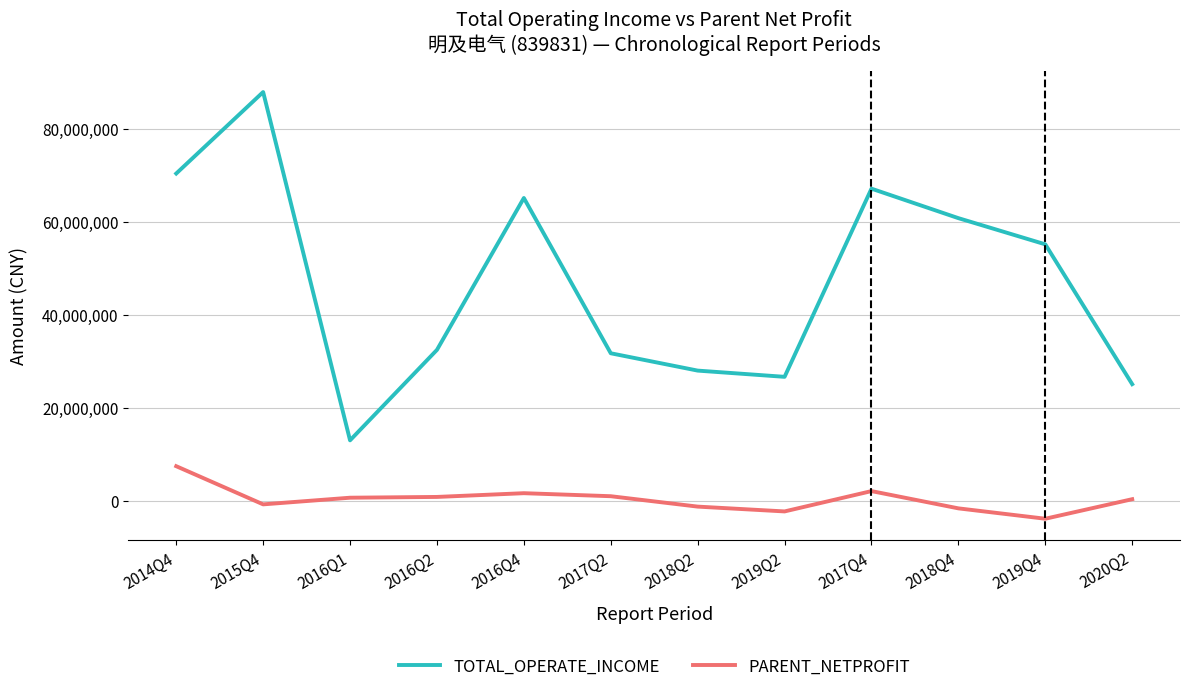

Where is the first local minimum for PARENT_NETPROFIT?

2015Q4